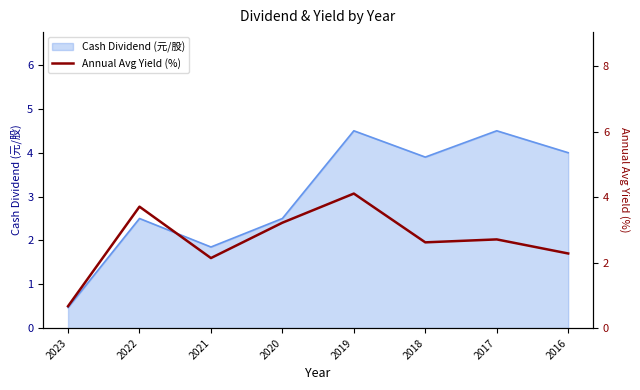

How many lines are shown in the chart?

1